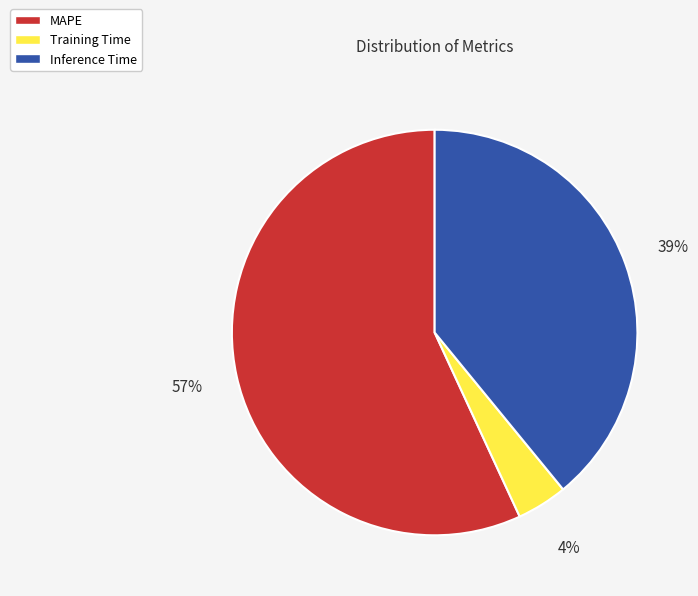

Which category has the biggest portion of the pie?

MAPE